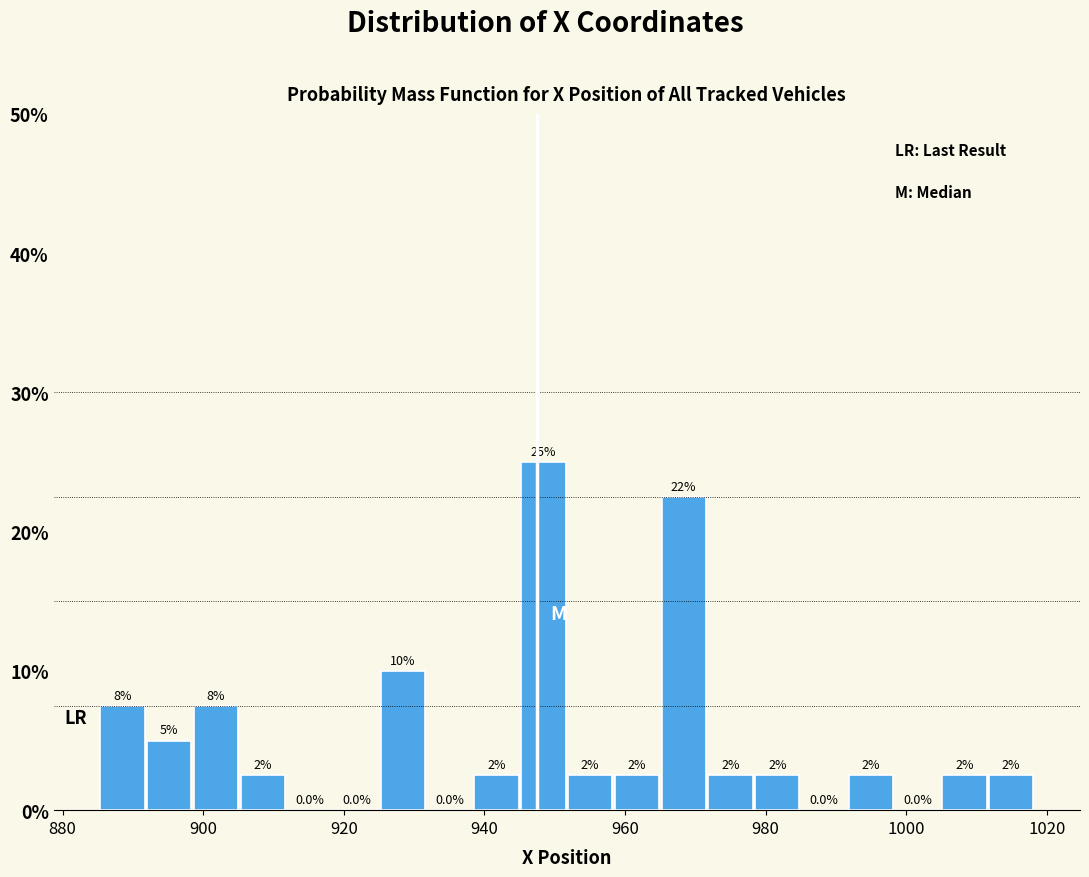

Around what value on the x-axis is the tallest bar? Give the approximate position of its centre, as read against the axis.

948